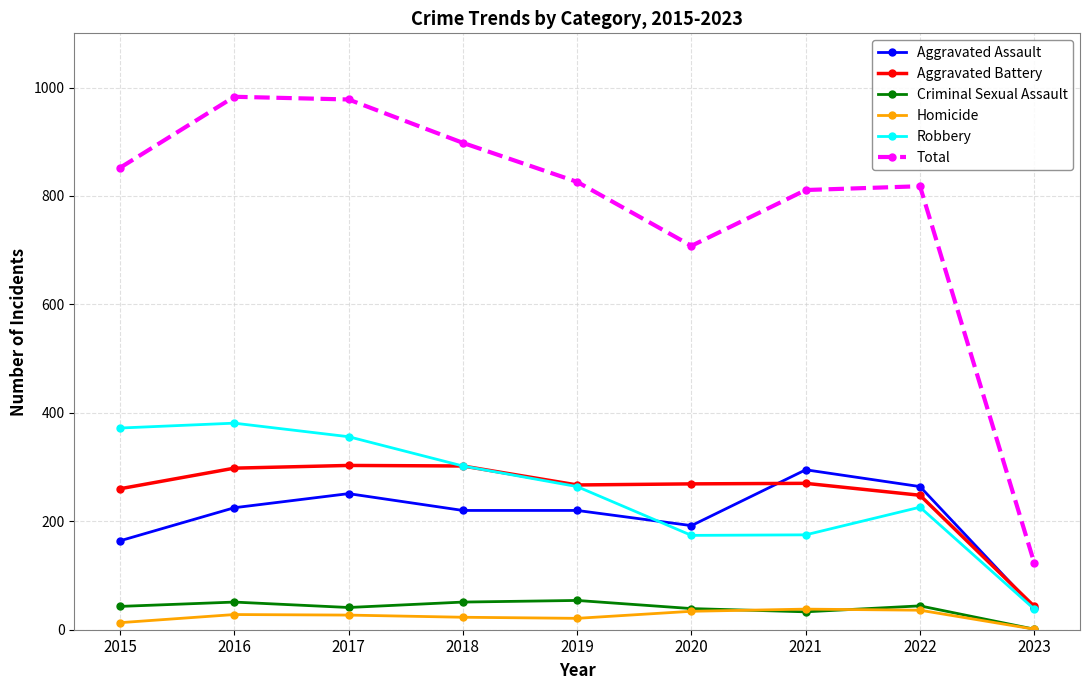

What is the spread (max minus min) of values at 2018?

875